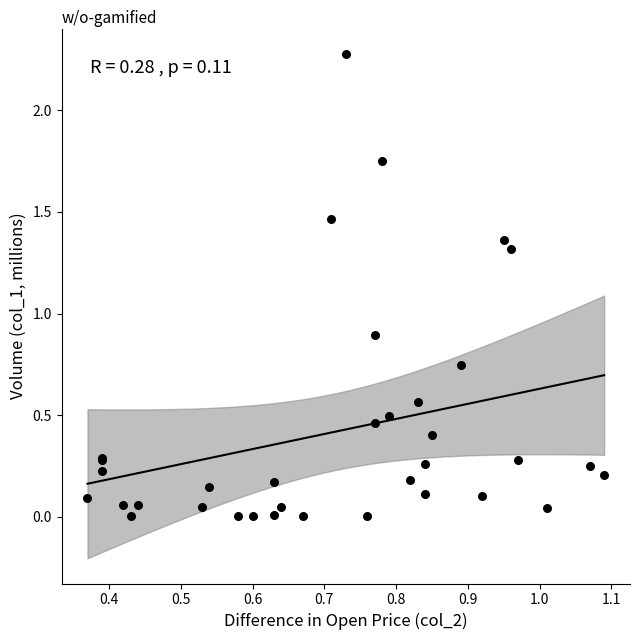

What Y value in the scatter plot is closest to 1?

0.9